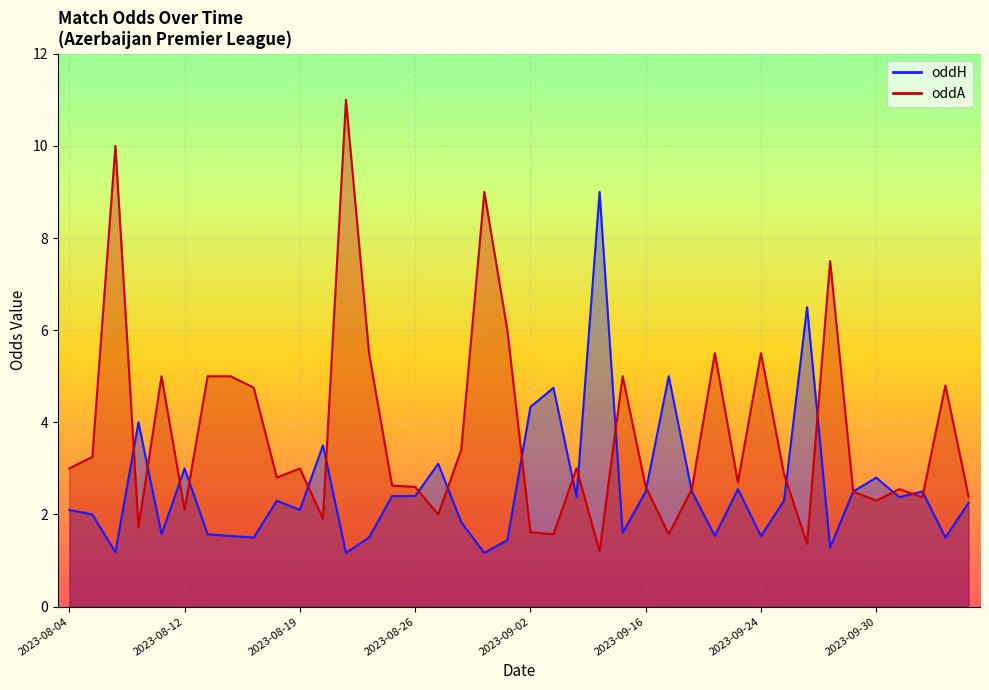

How many intersections are there between oddA and oddH?

19